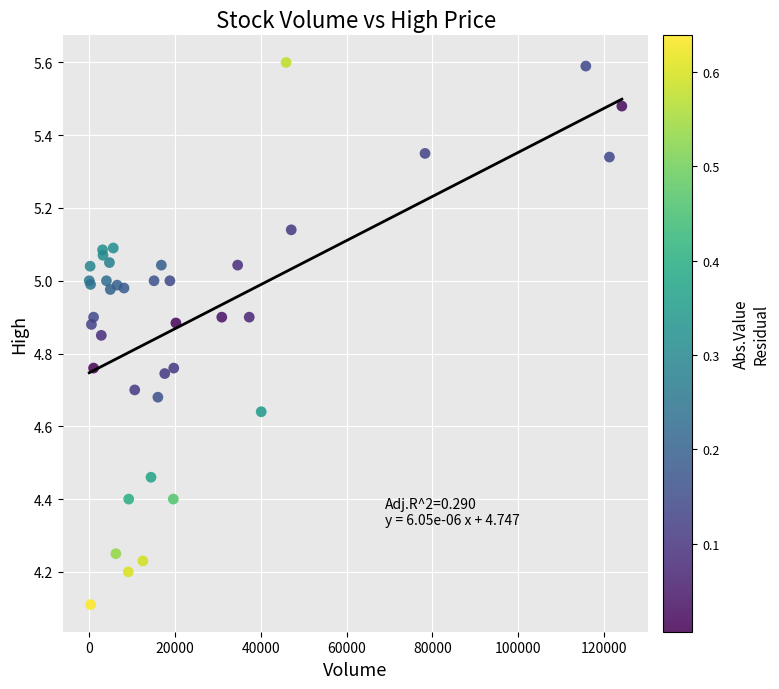

What Y value in the scatter plot is closest to 4?

4.1